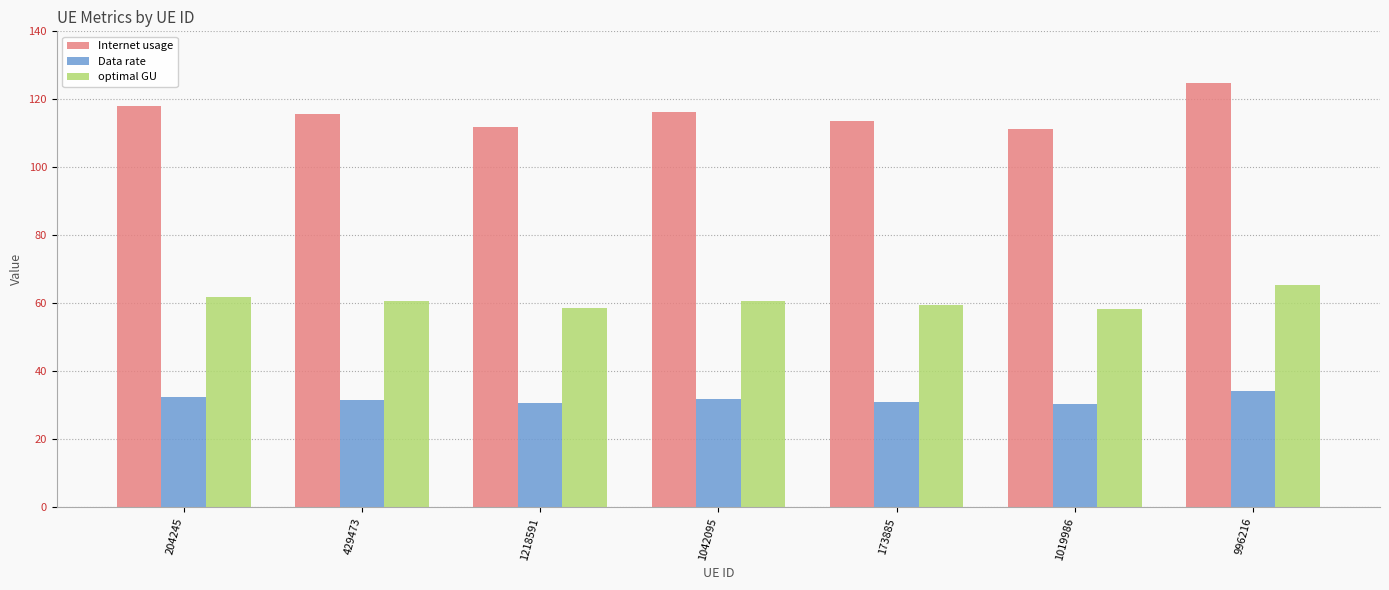

True or false: Internet usage has a value of 116.2 at 1042095.

True